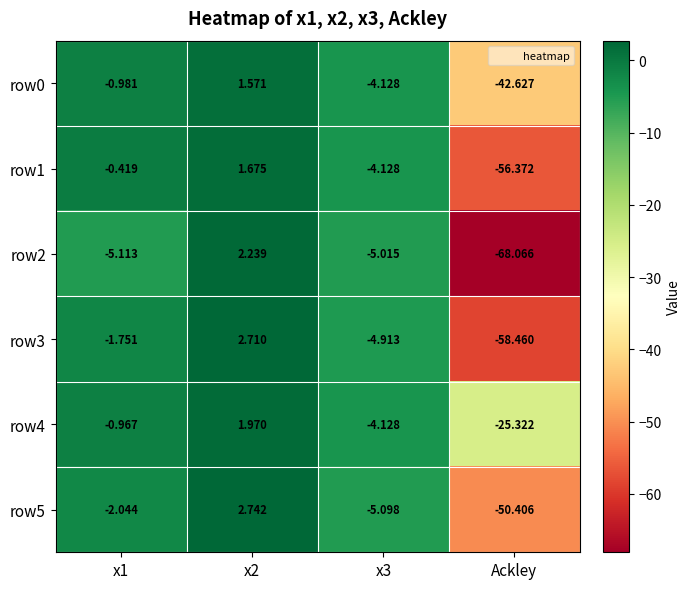

Is the value of row1 at Ackley greater than the value of row3 at x2?

No